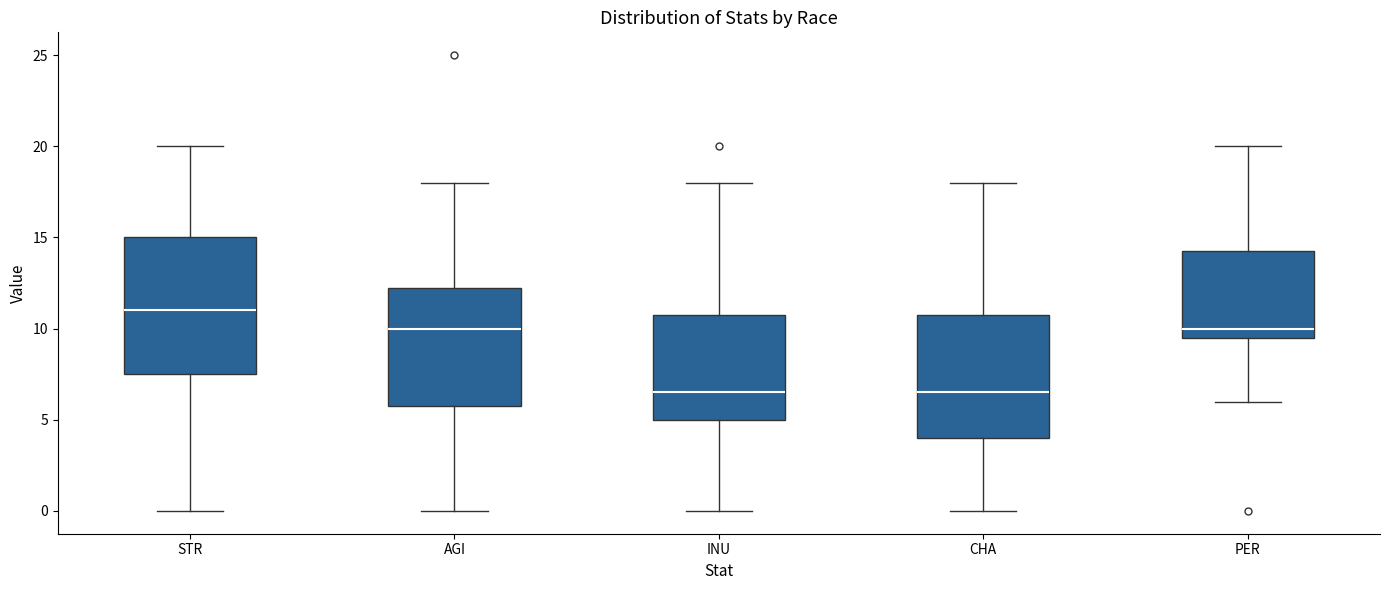

Reading left to right, transcribe this box plot: for each box, give where its median line is, the range the box spans, and where its two whiskers end, as read against the y-axis. The values are not printed on the chart, so give them approximately, as read against the axis.

STR: median 11.0, box 7.5 to 15.0, whiskers 0.0 to 20.0
AGI: median 10.0, box 6.0 to 12.5, whiskers 0.0 to 18.0
INU: median 6.5, box 5.0 to 11.0, whiskers 0.0 to 18.0
CHA: median 6.5, box 4.0 to 11.0, whiskers 0.0 to 18.0
PER: median 10.0, box 9.5 to 14.5, whiskers 6.0 to 20.0